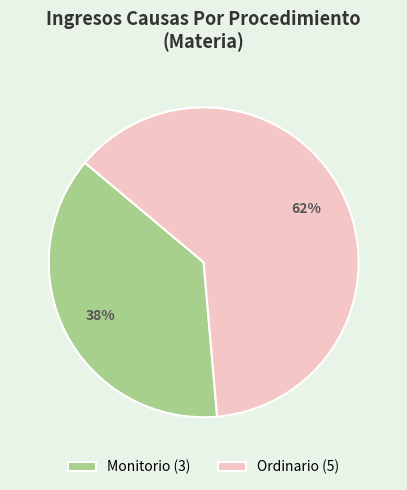

Does Monitorio account for over 50% of the chart?

No